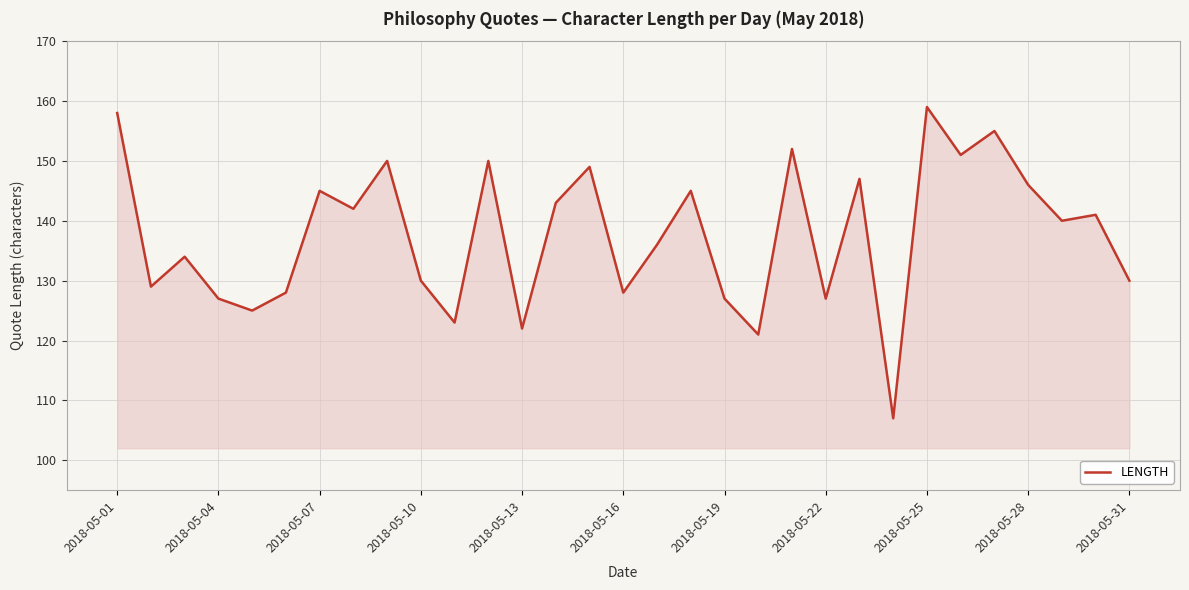

What is the maximum value shown in the chart?

159